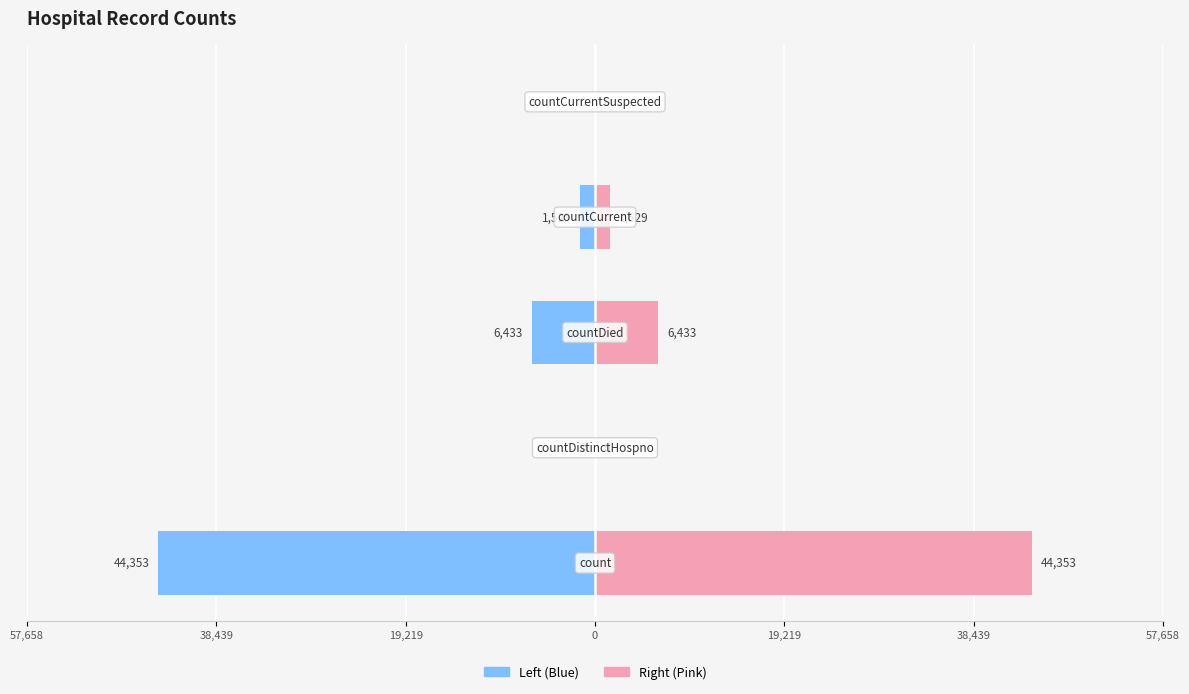

What is the highest value of the Female series?

44353